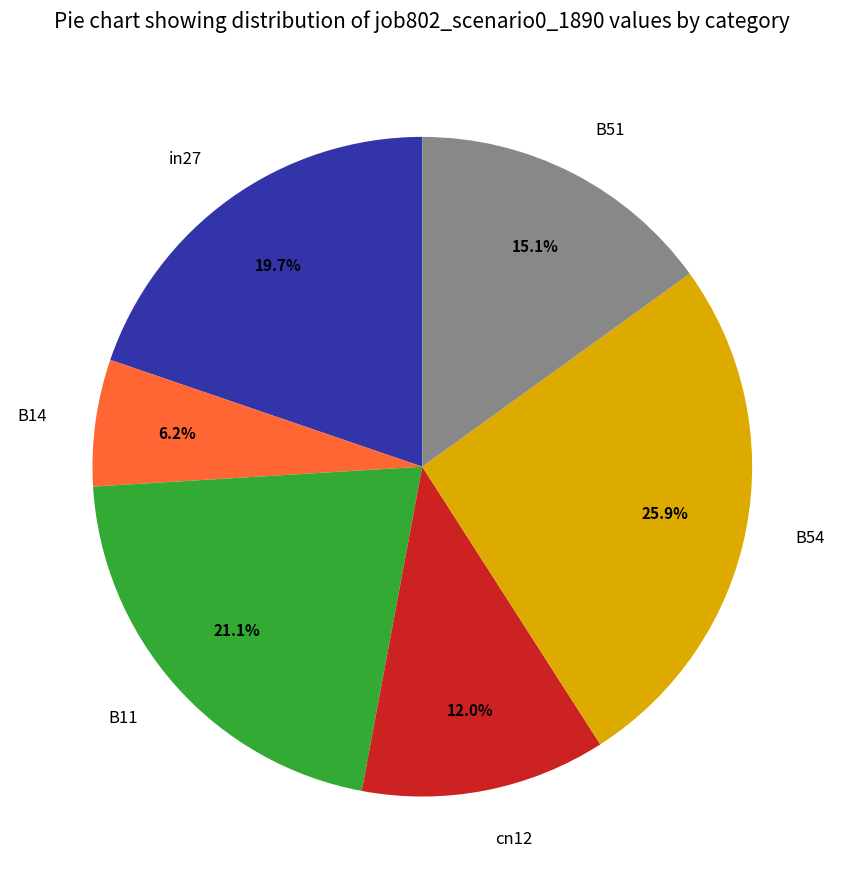

To the nearest percent, what percentage of the pie is B11?

21%